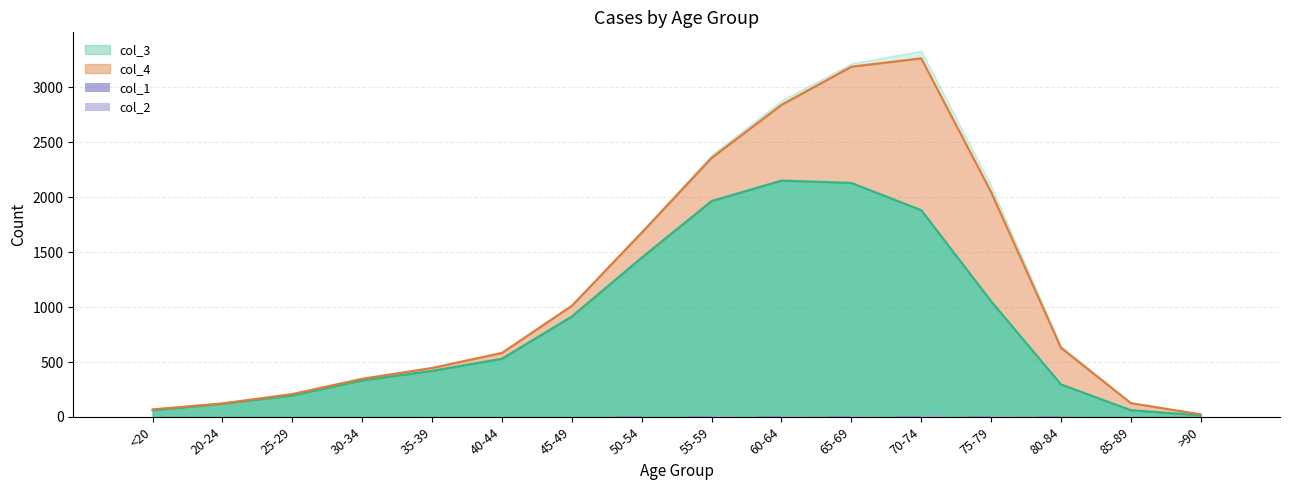

What is the sum of all col_1 values?

72